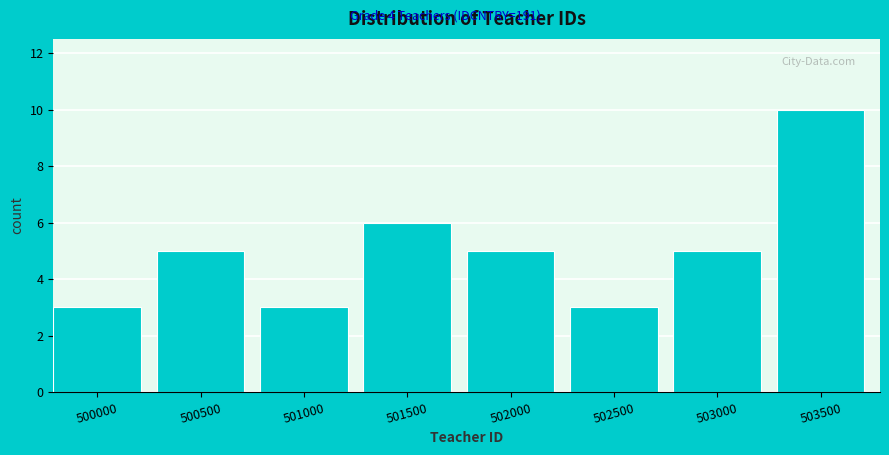

Reading right to left, transcribe all the data shown in this chart.

10	5	3	5	6	3	5	3